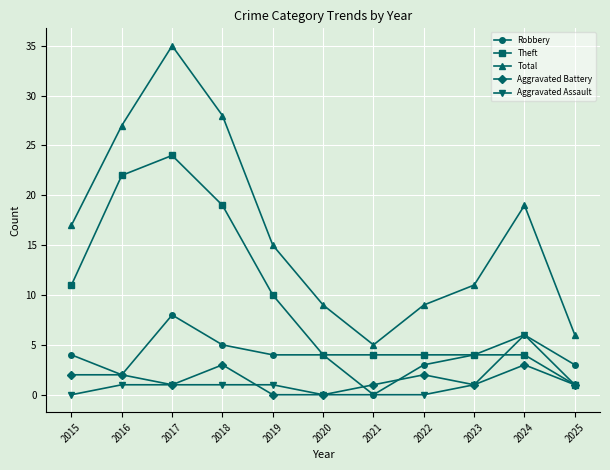

True or false: Total and Robbery intersect in this chart.

False